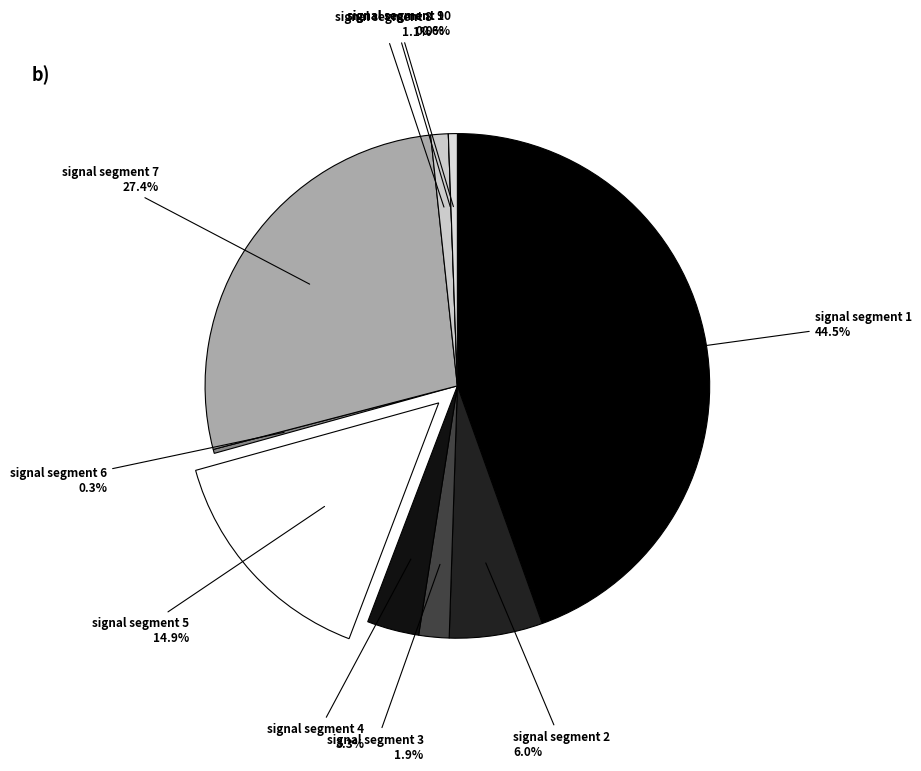

What percentage is the signal segment 4 slice, to the nearest percent?

3%